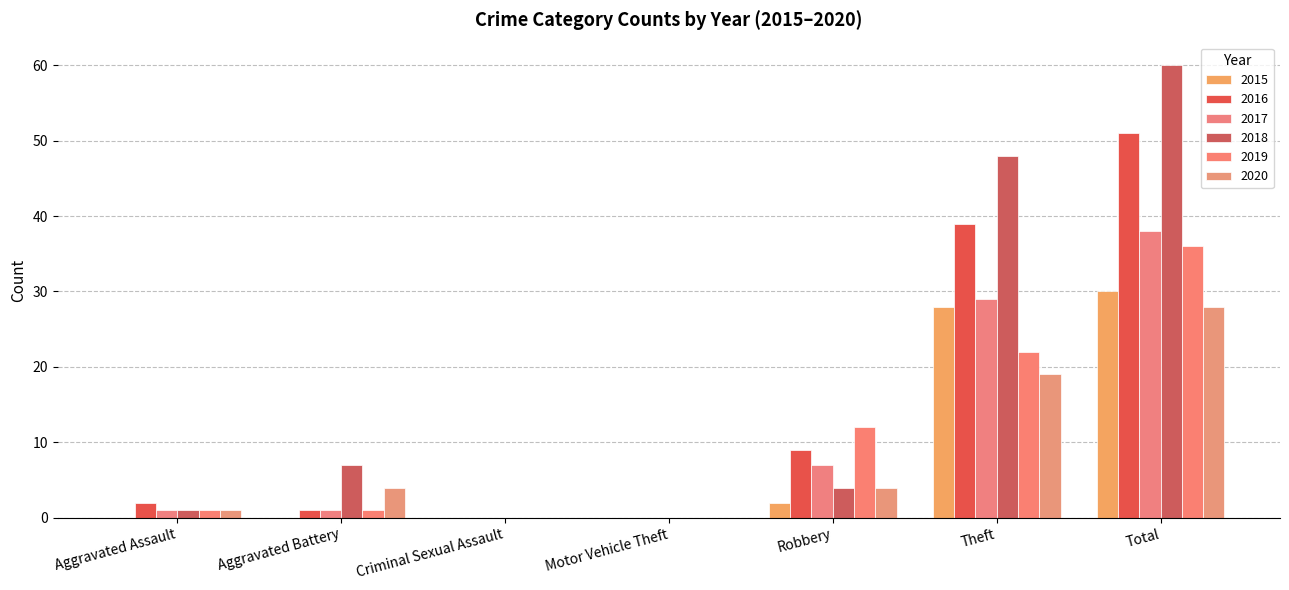

How many groups of bars are there?

7